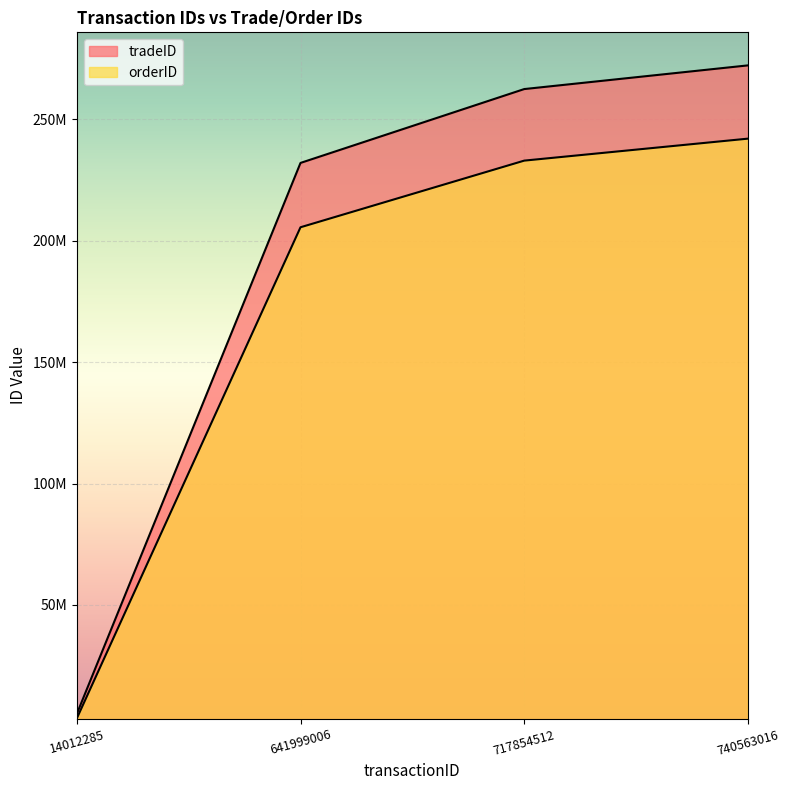

Reading right to left, what are all the values shown in this chart?

tradeID: 272149229	262397299	231987733	5102133
orderID: 241987011	232936744	205498221	3245776